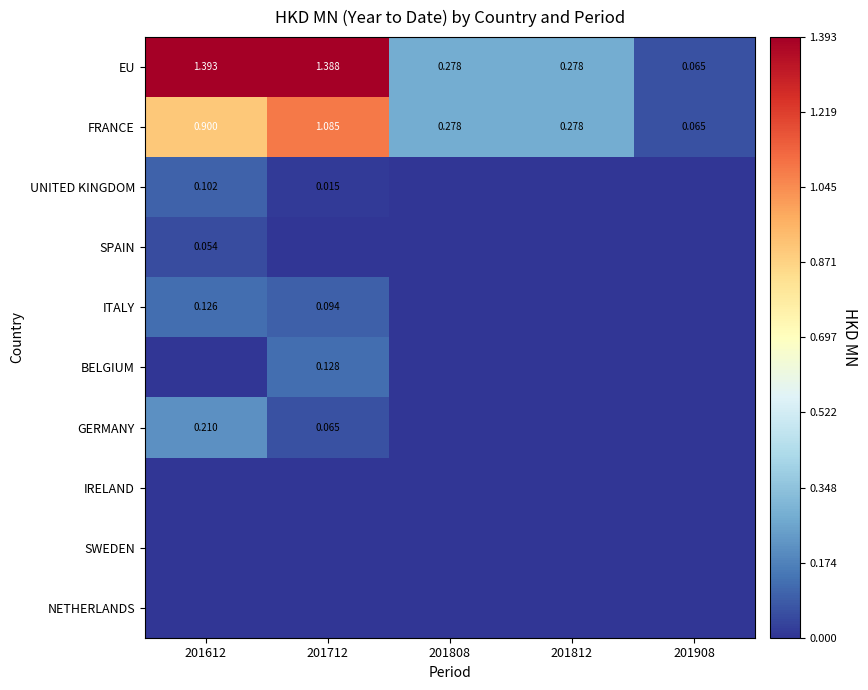

Rank the series at 201612 from highest to lowest value.

EU, FRANCE, GERMANY, ITALY, UNITED KINGDOM, SPAIN, BELGIUM, IRELAND, SWEDEN, NETHERLANDS